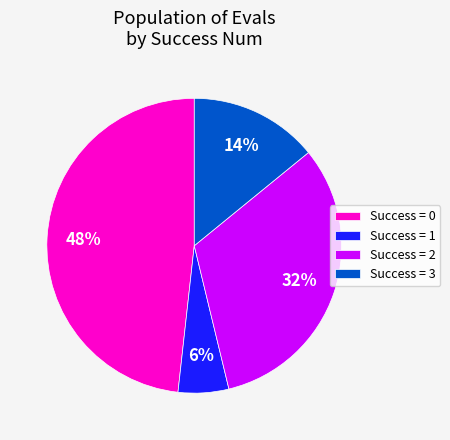

What is the ratio of the value at Success = 3 to the value at Success = 2?

0.4